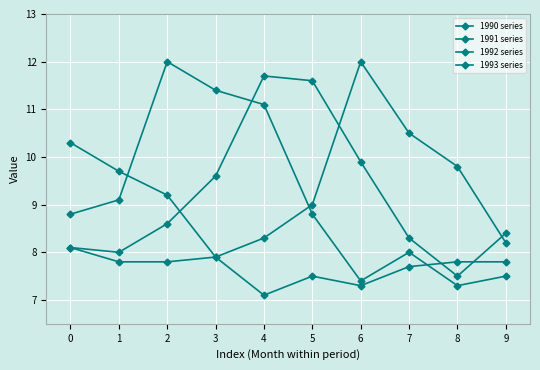

Which series has the largest total across all categories?

1992 series